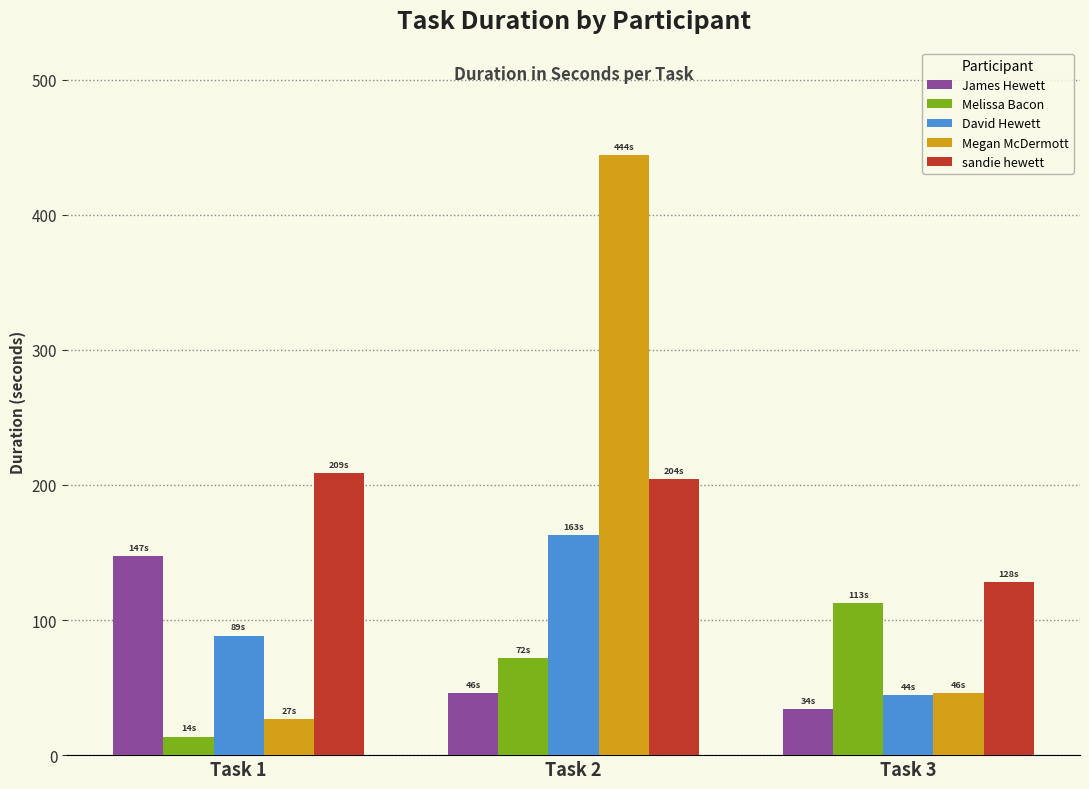

What is the spread (max minus min) of values at Task 2?

397.8